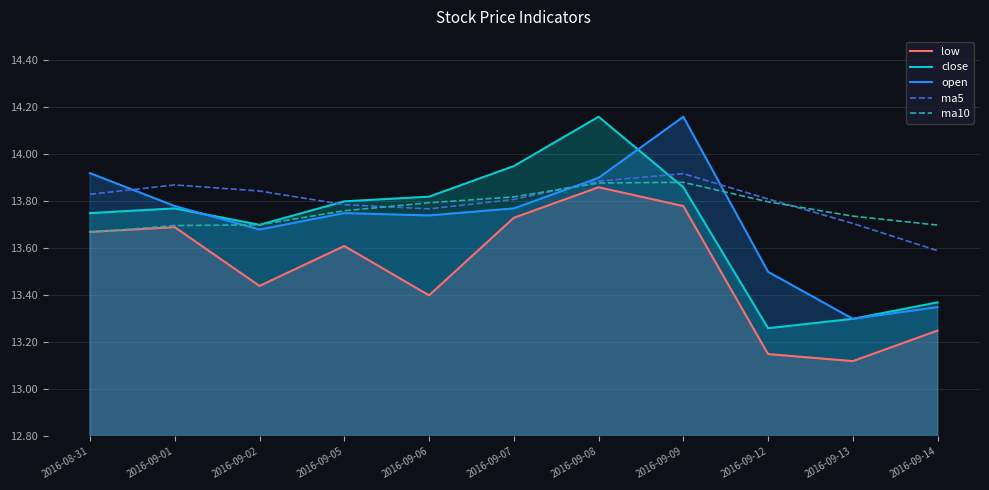

At which label does close reach its peak?

2016-09-08